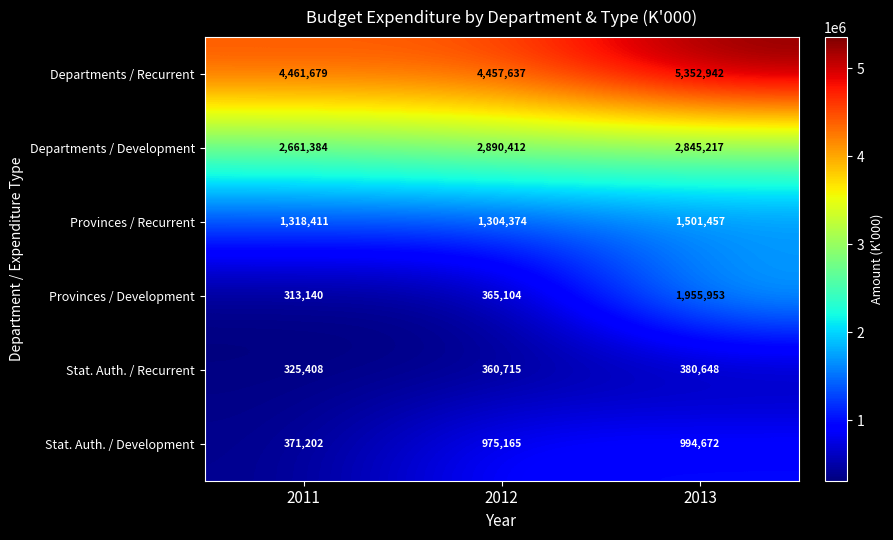

Reading right to left, list all the values displayed in this chart.

Departments / Recurrent: 2013=5352942	2012=4457637	2011=4461679
Departments / Development: 2013=2845217	2012=2890412	2011=2661384
Provinces / Recurrent: 2013=1501457	2012=1304374	2011=1318411
Provinces / Development: 2013=1955953	2012=365104	2011=313140
Stat. Auth. / Recurrent: 2013=380648	2012=360715	2011=325408
Stat. Auth. / Development: 2013=994672	2012=975165	2011=371202